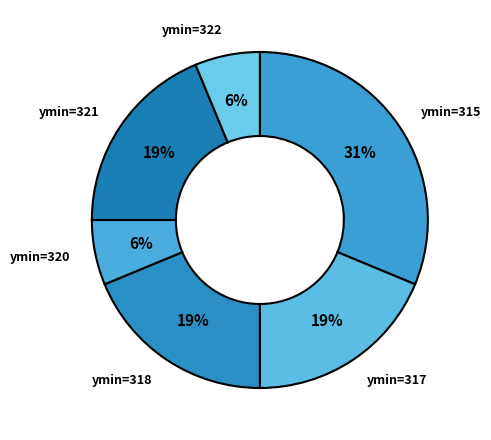

To the nearest percent, what is the difference between the largest and smallest slice percentages?

25%